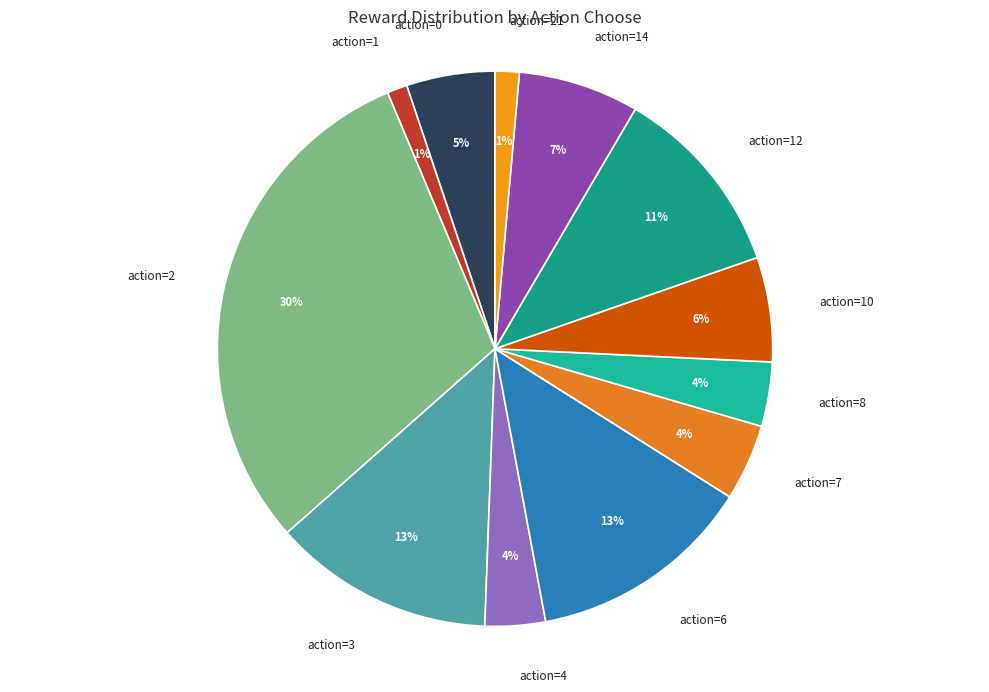

How many segments does this pie chart have?

12